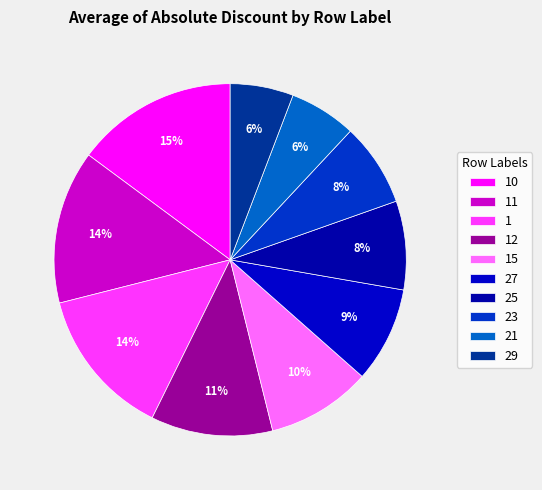

Approximately how many times larger is the value at 10 compared to 12?

1.3